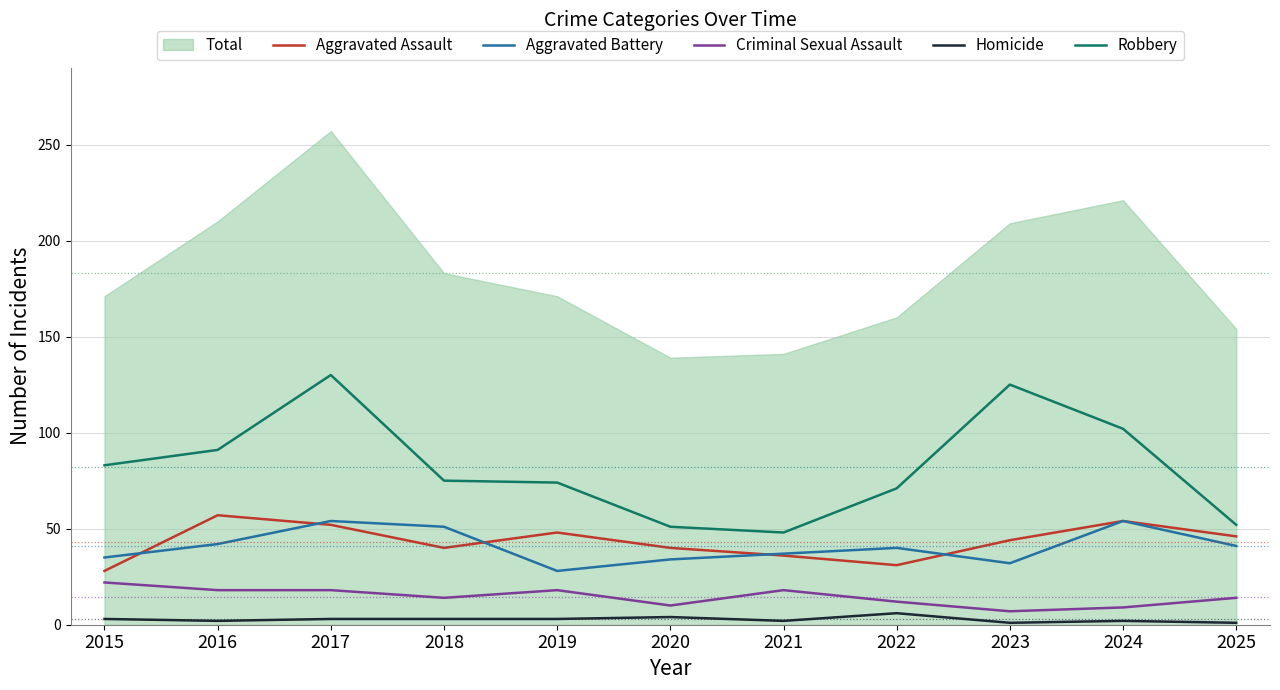

What is the total value across all series at 2023?

209